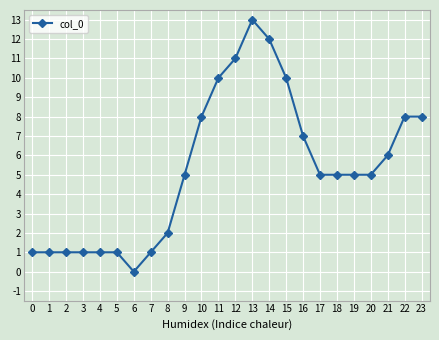

What is the ratio of the value at 17 to the value at 20?

1.0